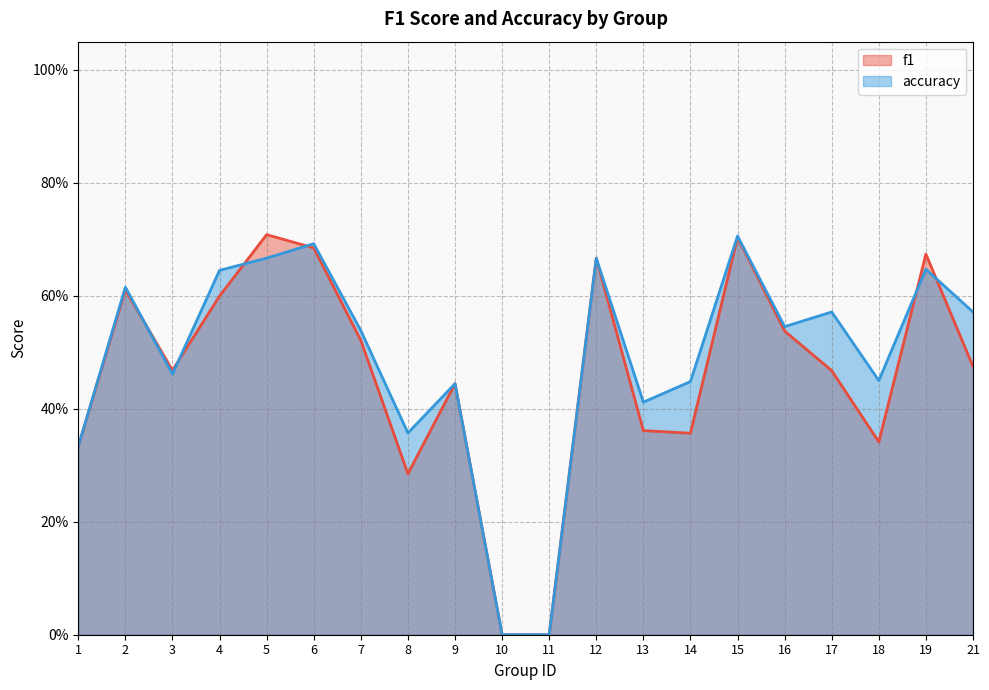

What is the approximate value of f1 at 12?

0.7